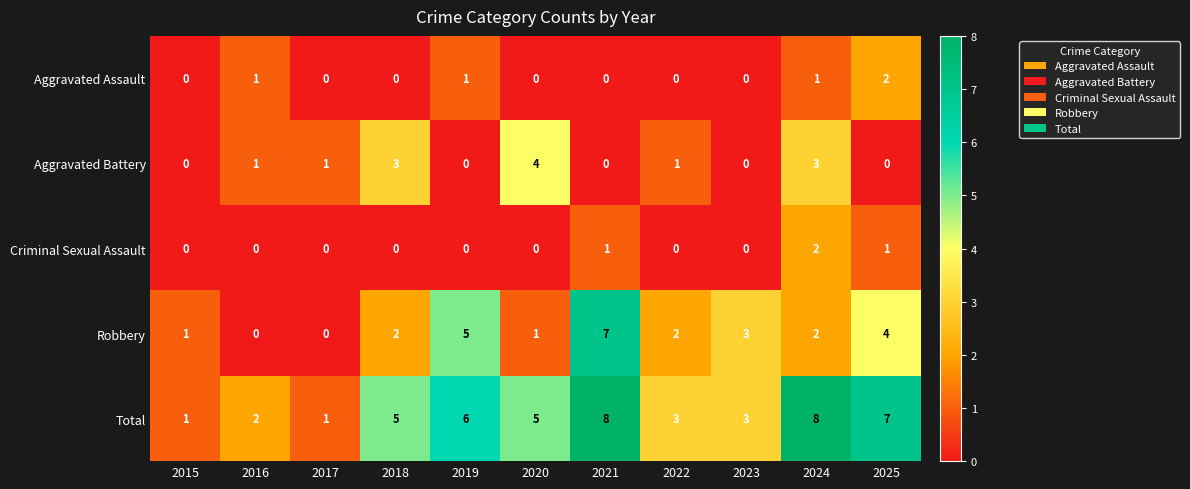

Which category has the highest value in the Aggravated Assault series?

2025